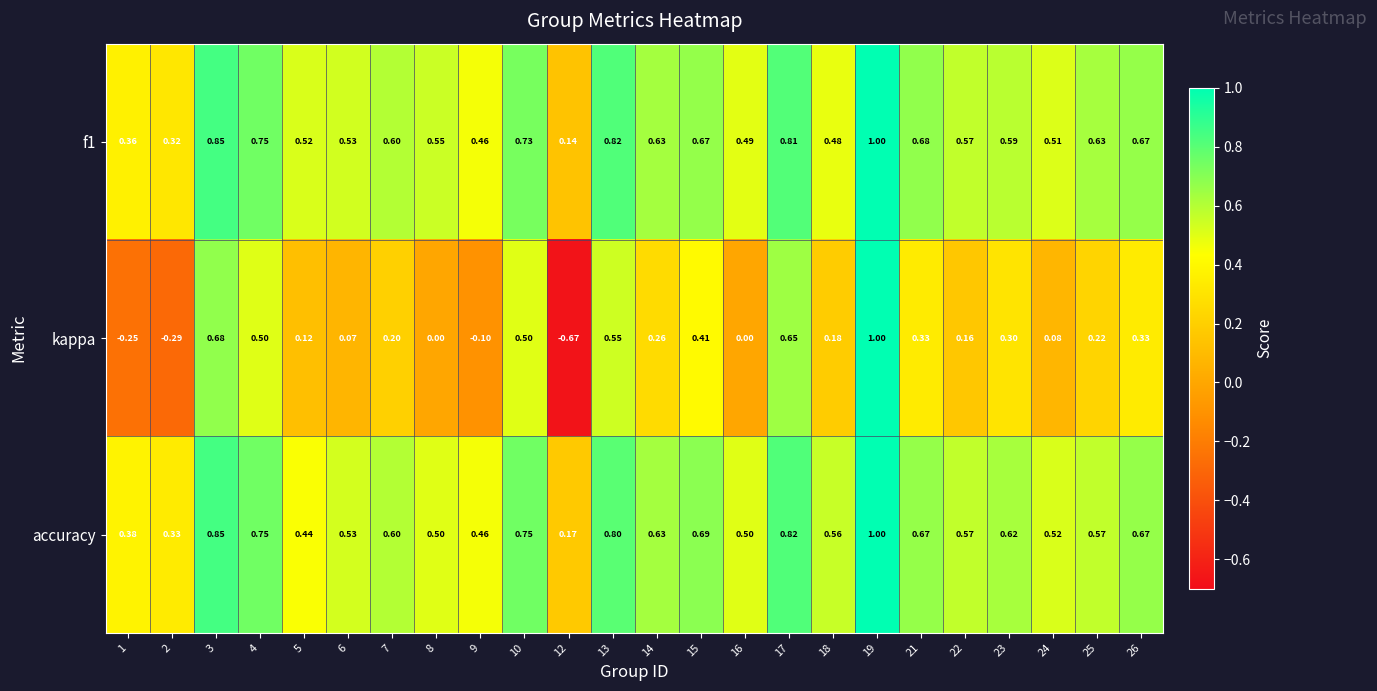

Which series has the largest total across all categories?

accuracy